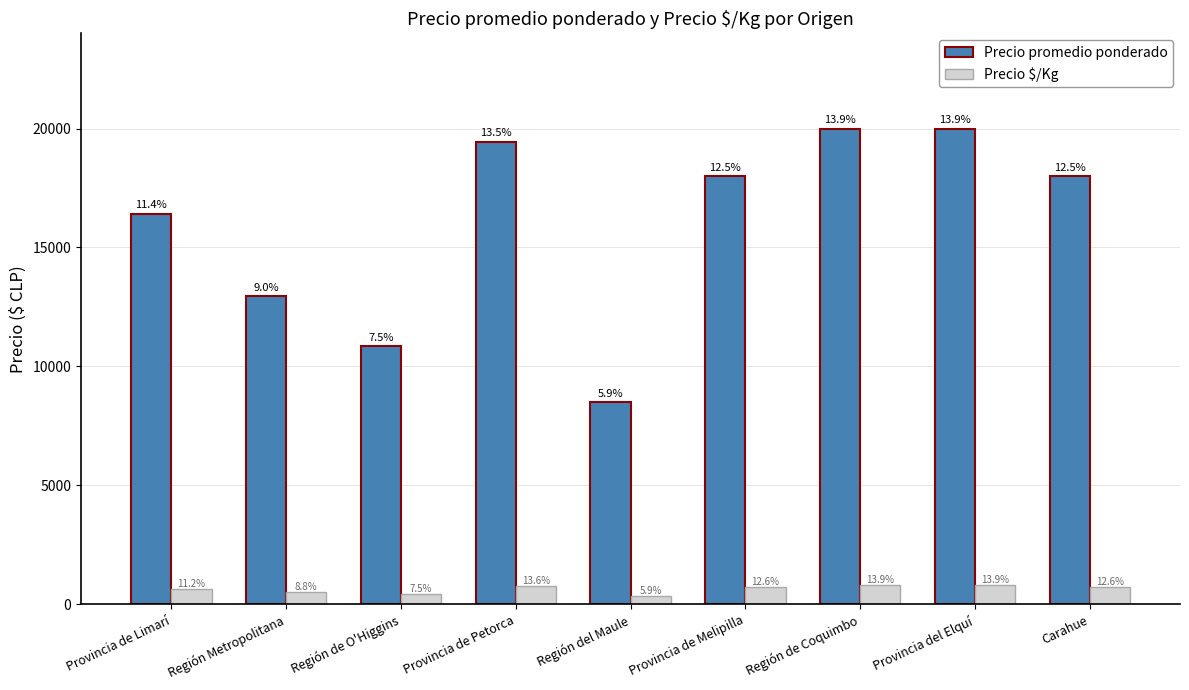

How many bars are there in each group?

2